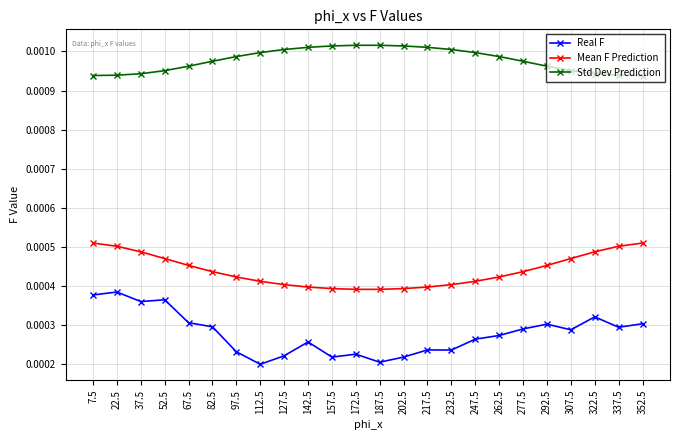

Rank the series by their maximum value, from highest to lowest.

Std Dev Prediction, Mean F Prediction, Real F